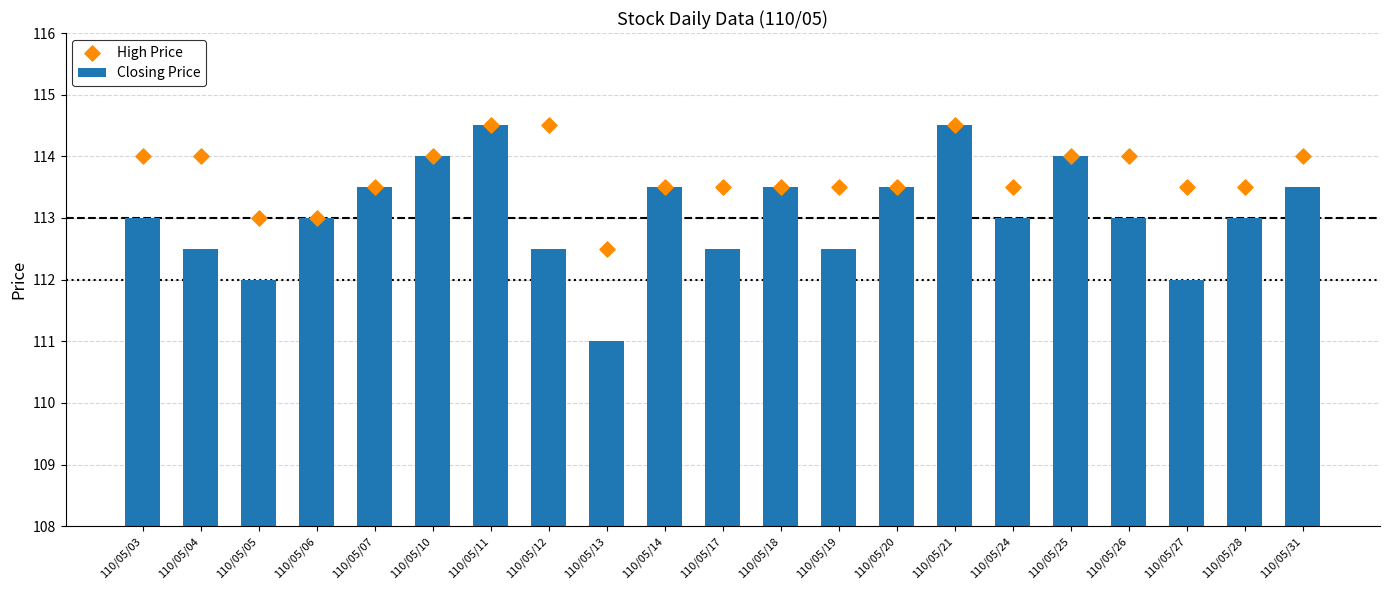

What are all the series names shown in the legend?

Closing Price, High Price